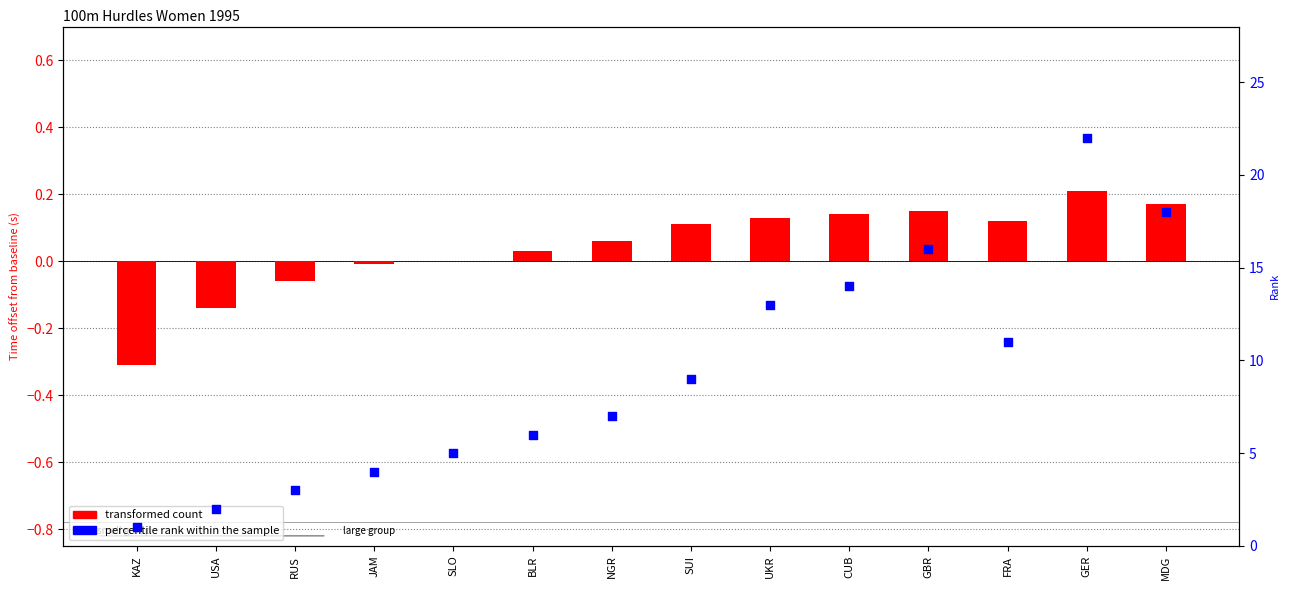

At how many categories does at least one series exceed 4?

10